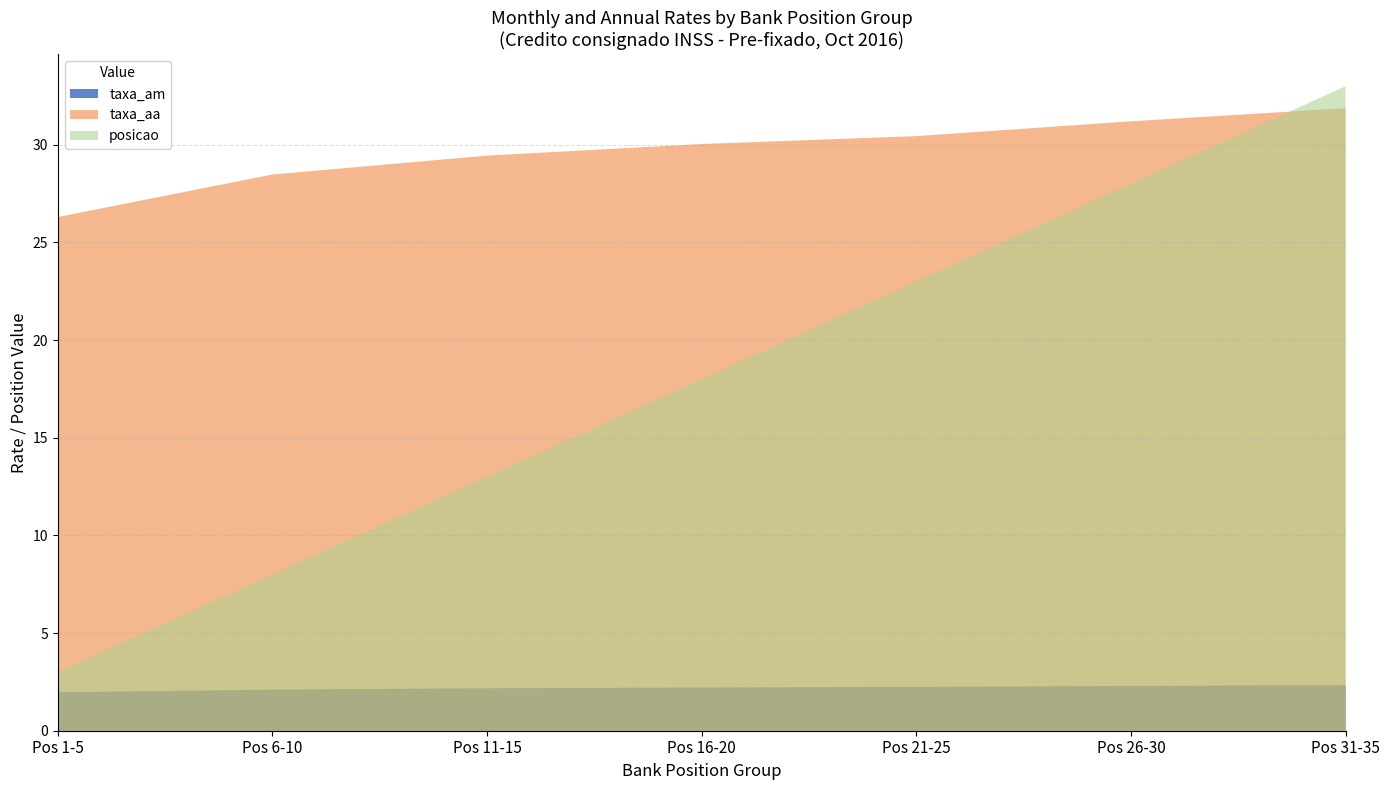

Which label corresponds to the largest value in the chart?

Pos 31-35